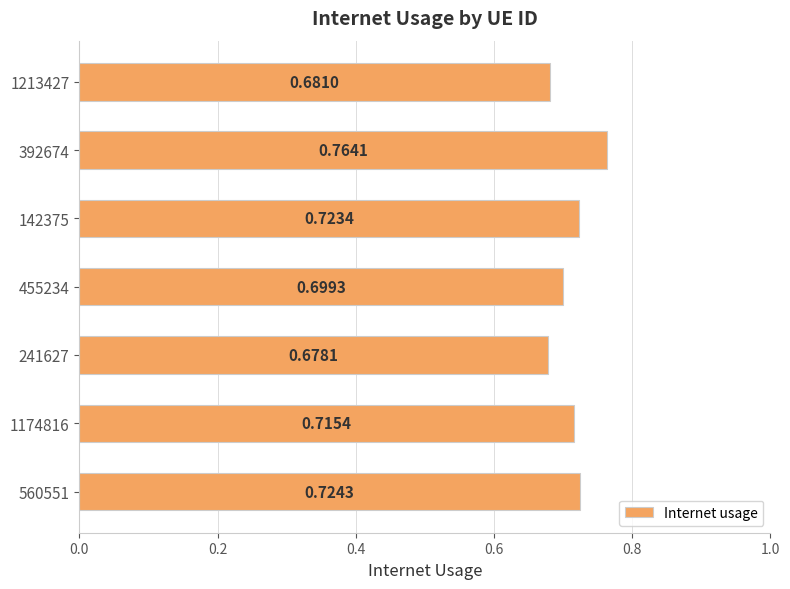

At which label is the value closest to 0?

241627